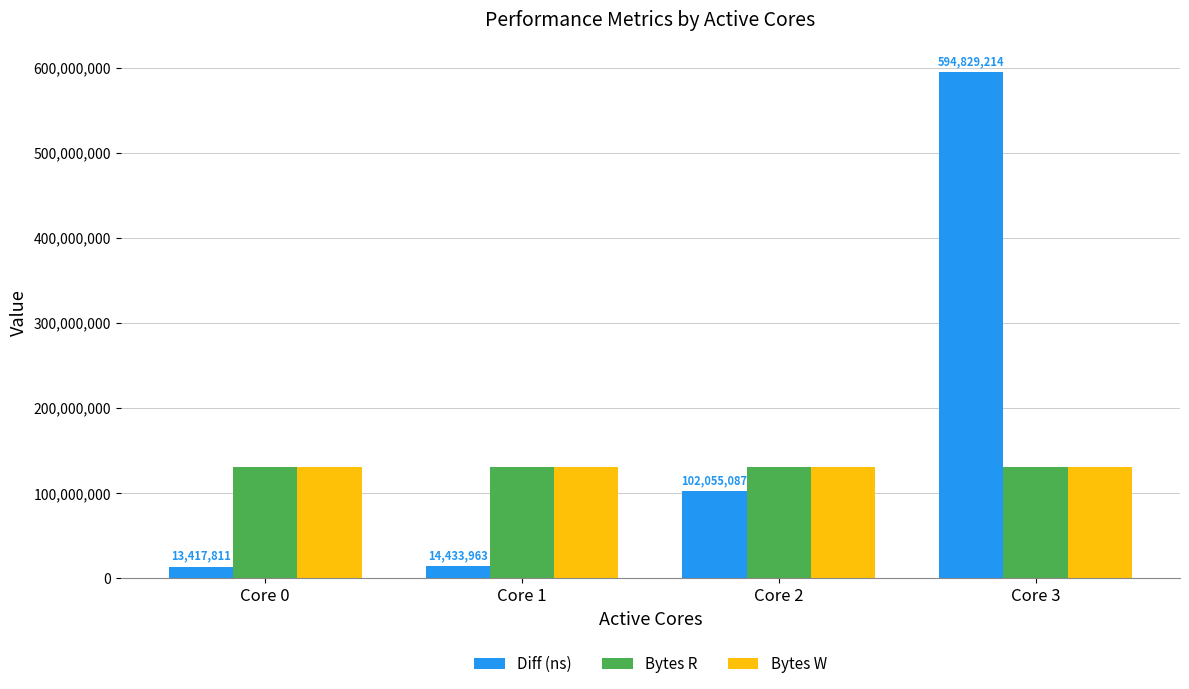

At which category is the sum across all series the highest?

Core 3